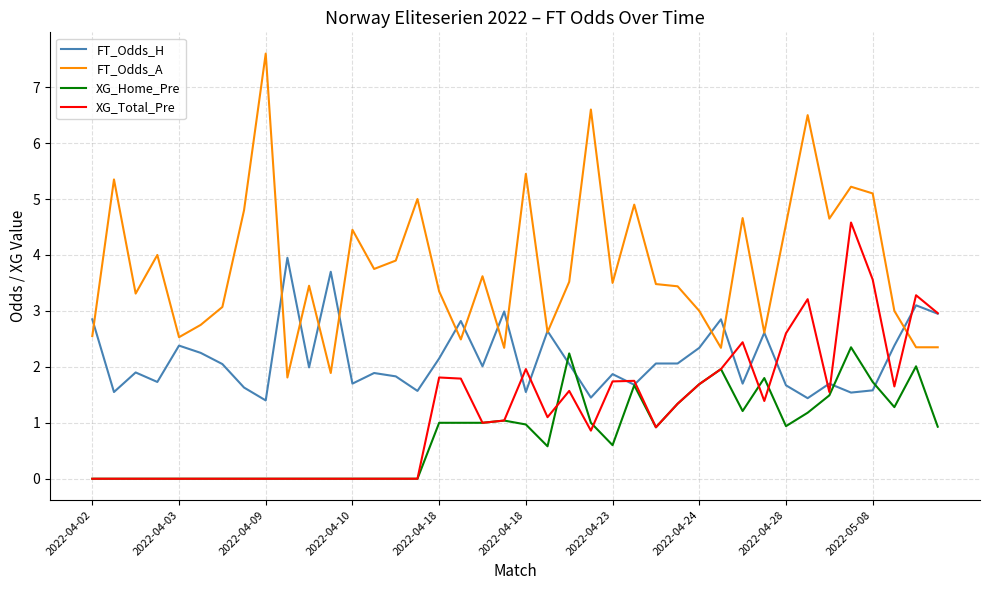

Which series has the largest range (max minus min)?

FT_Odds_A